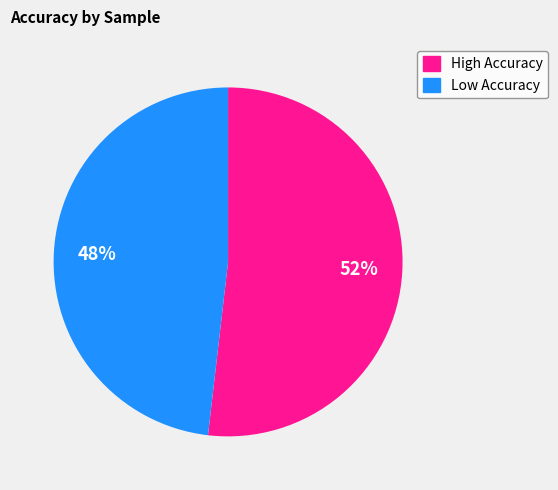

To the nearest percent, what is the difference between the largest and smallest slice percentages?

4%